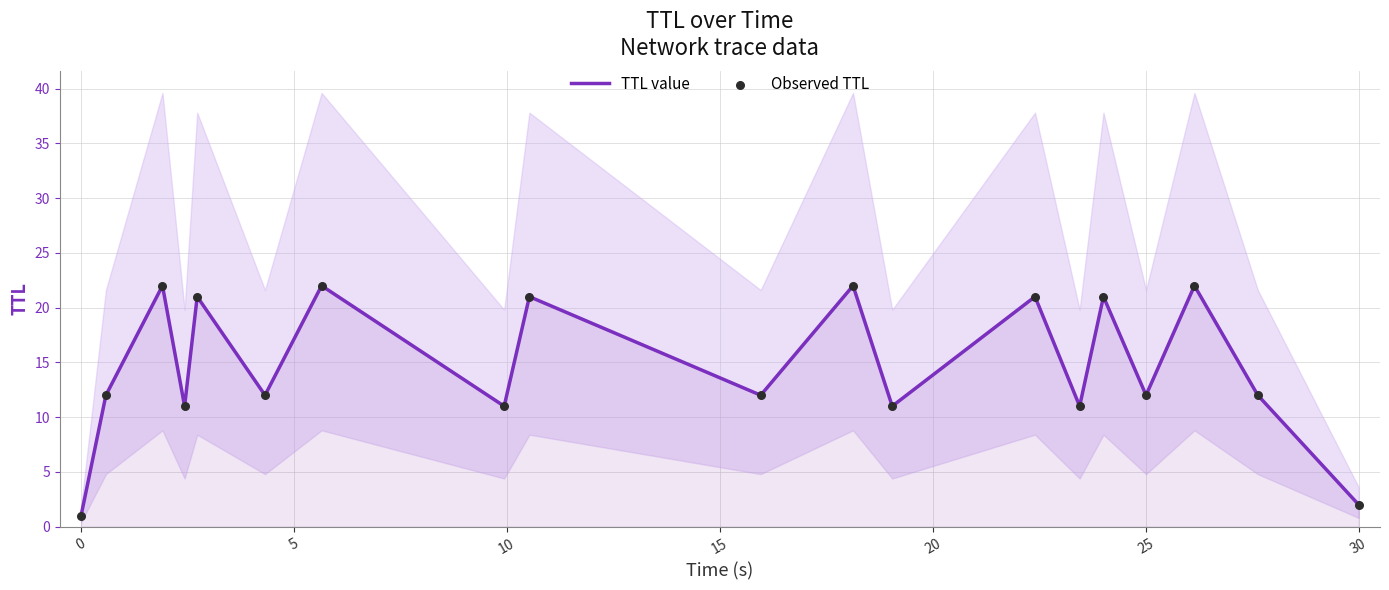

Which series has the widest spread of Y values?

TTL value